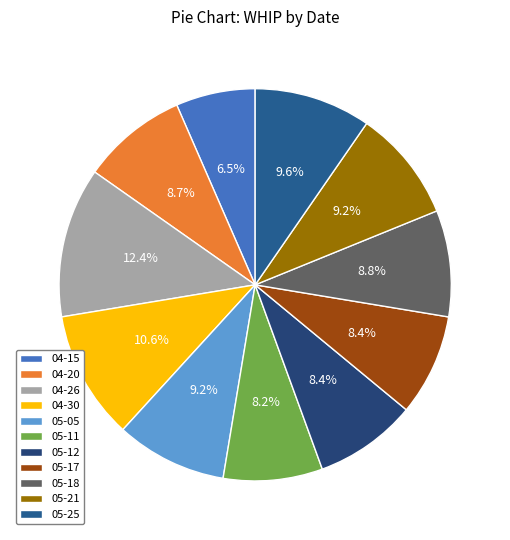

Count the number of slices in the pie.

11